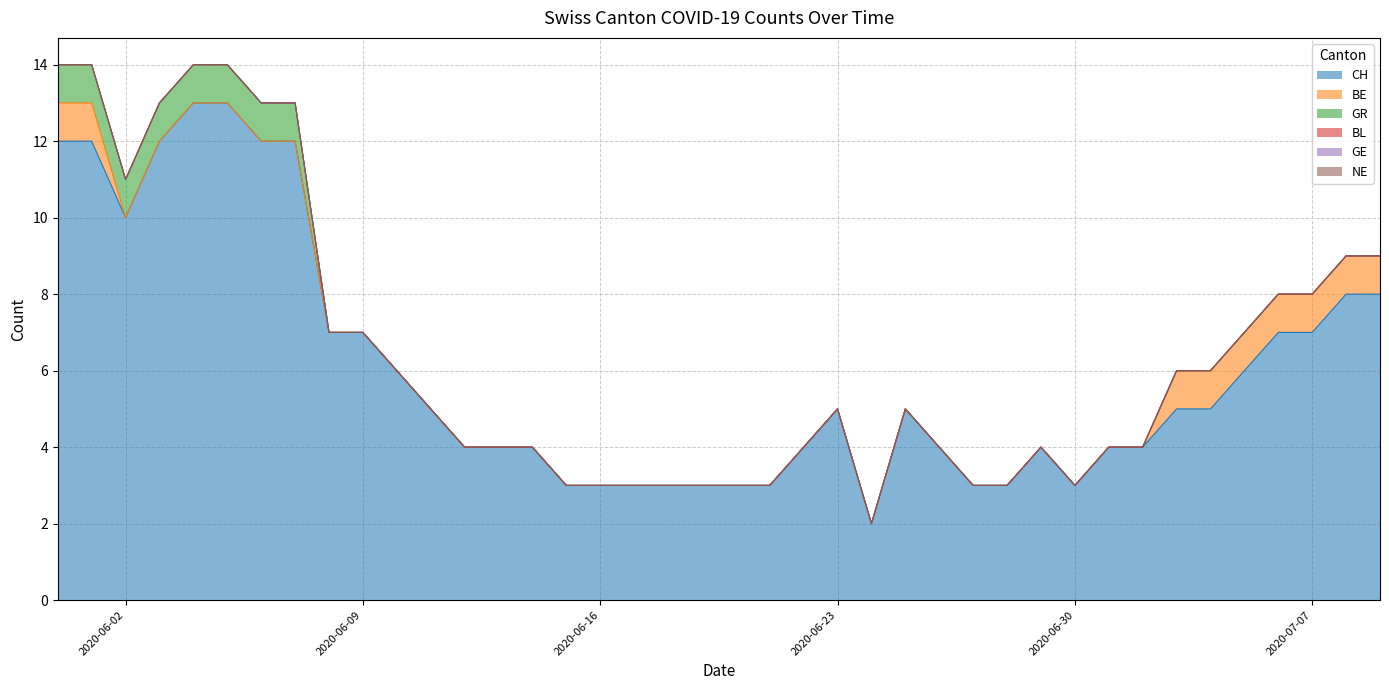

True or false: GE and BE cross at least once.

False